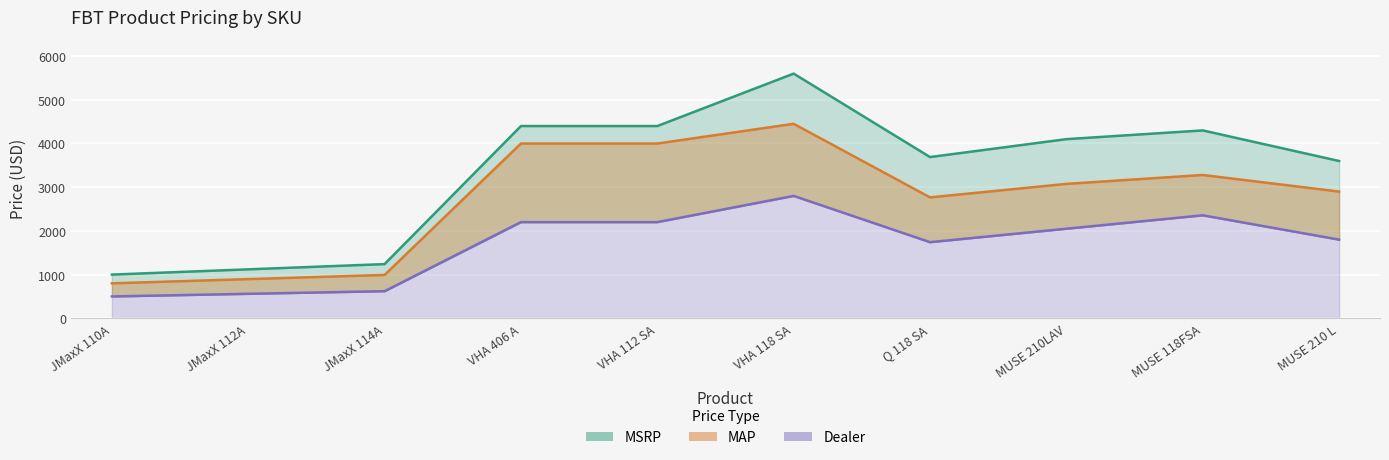

List the labels in order of Dealer value, largest first.

VHA 118 SA, MUSE 118FSA, VHA 406 A, VHA 112 SA, MUSE 210LAV, MUSE 210 L, Q 118 SA, JMaxX 114A, JMaxX 112A, JMaxX 110A